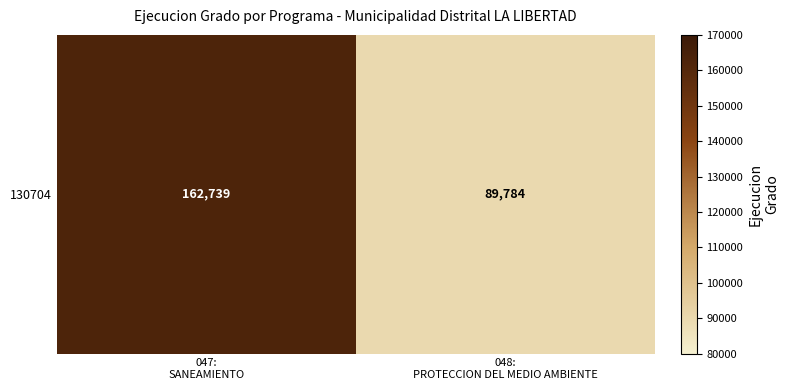

Reading left to right, what are all the values shown in this chart?

162739	89784